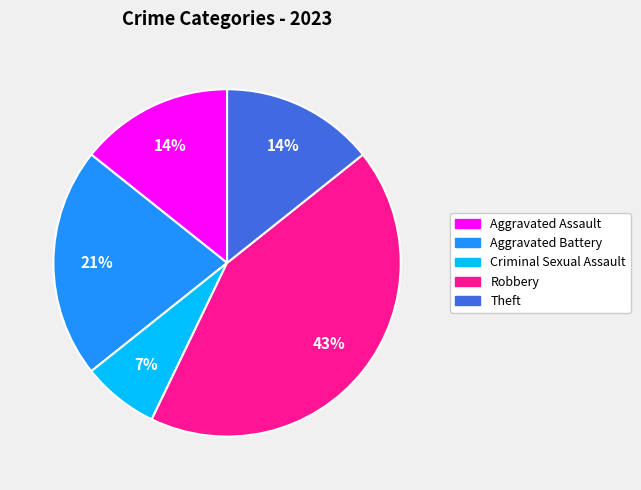

Is there any slice that represents more than half of the pie?

No